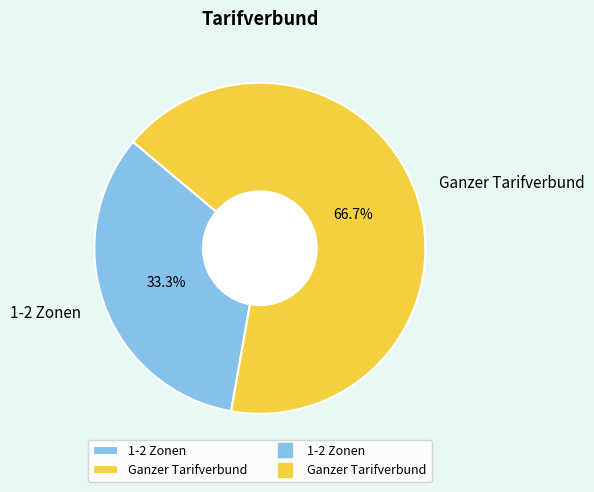

Between Ganzer Tarifverbund and 1-2 Zonen, which is larger?

Ganzer Tarifverbund